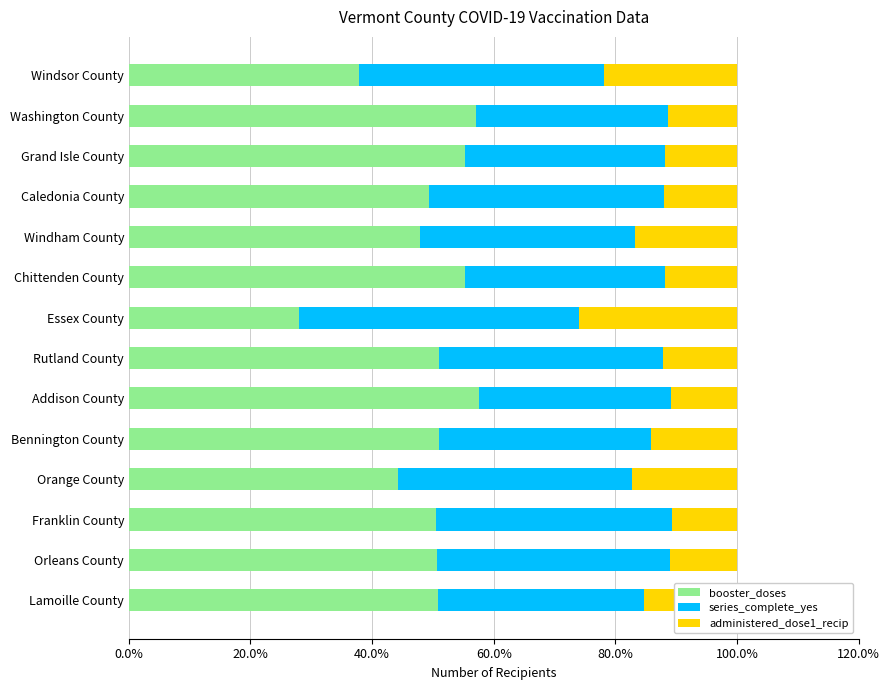

What is the sum of all booster_doses values?

686.6